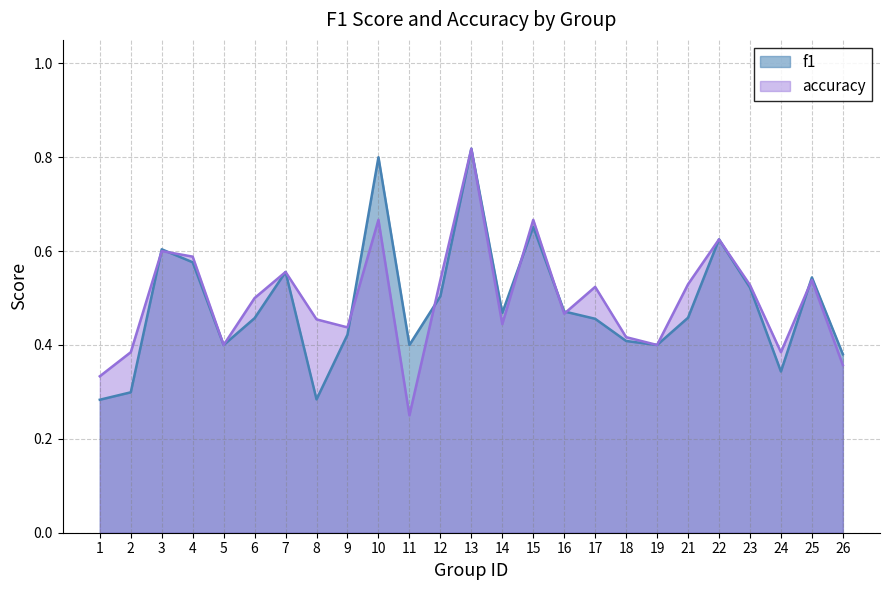

True or false: f1 has a value of 0.8 at 7.

False